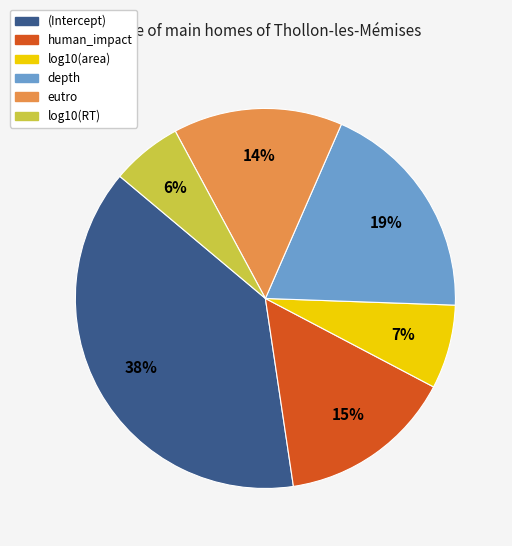

Which category has the smallest portion of the pie?

log10(RT)